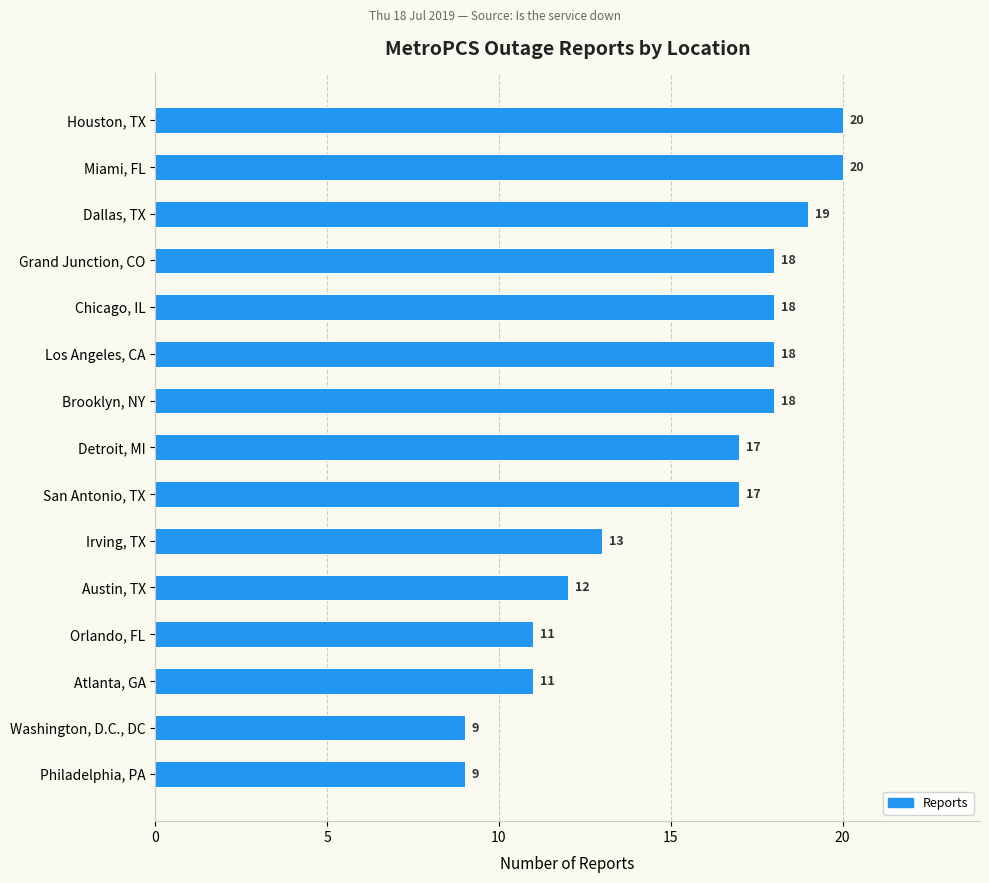

Approximately how many times larger is the value at Grand Junction, CO compared to San Antonio, TX?

1.1